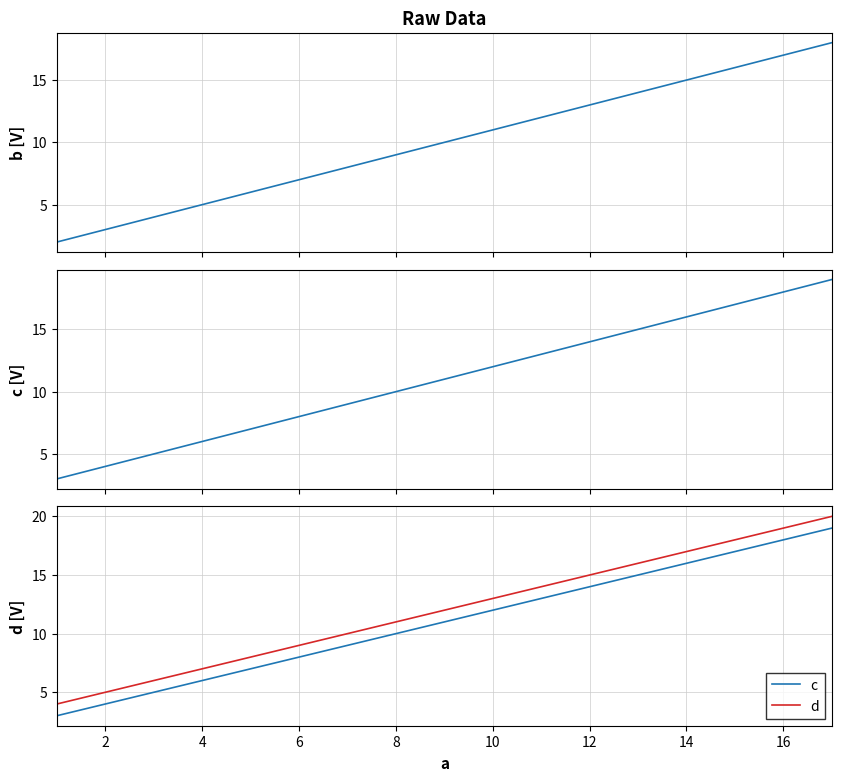

What are all the series names shown in the legend?

b, c, d